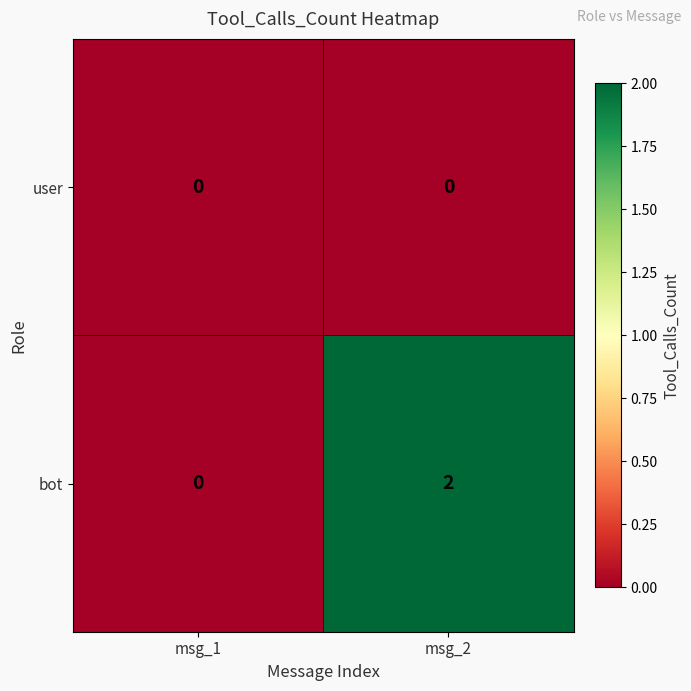

At which category does the chart reach its peak across all series?

msg_2